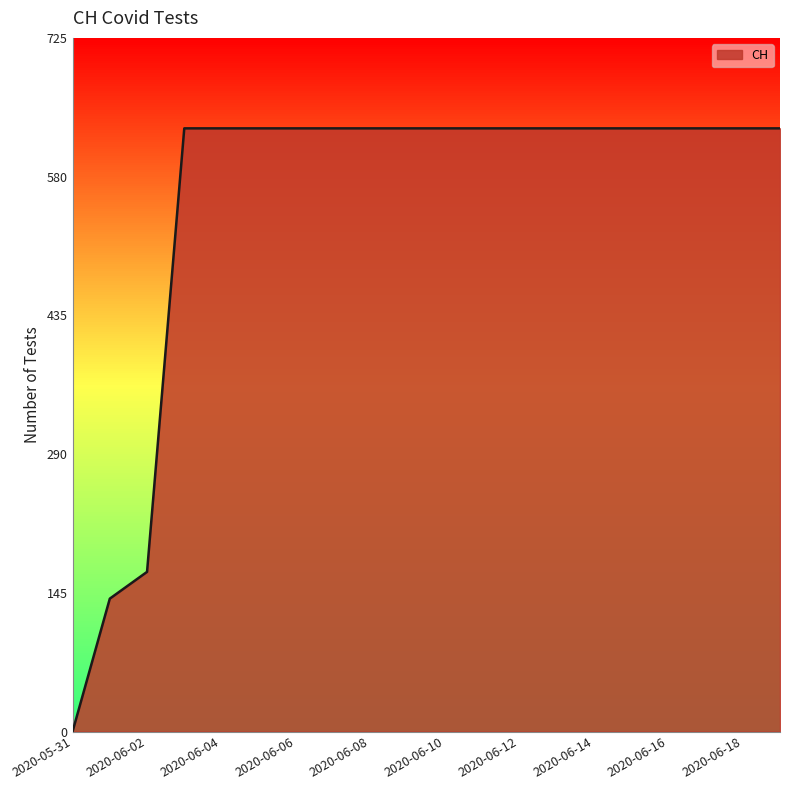

What is the difference between the maximum and minimum values?

631